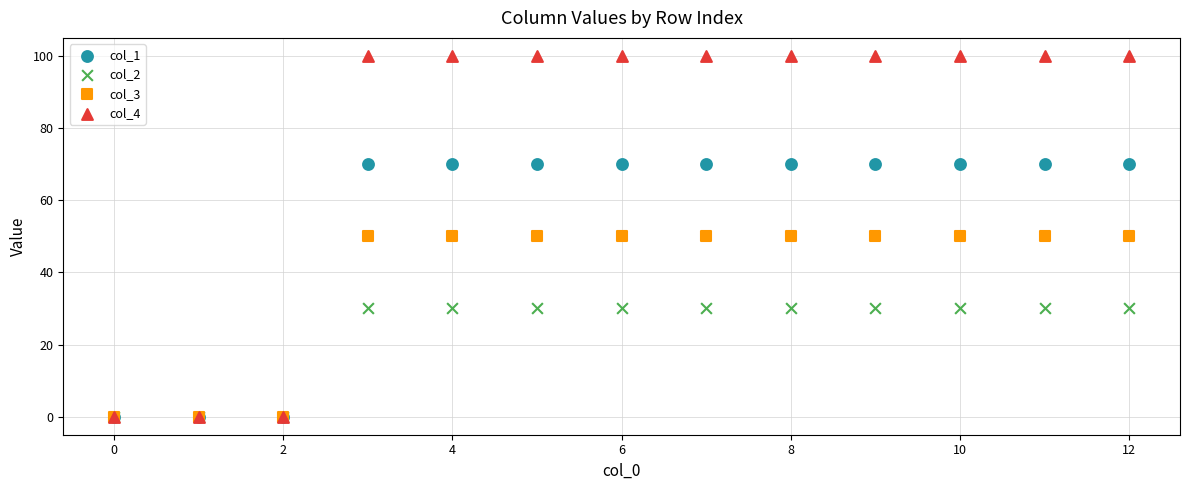

Which series has the largest Y range (max minus min)?

col_4